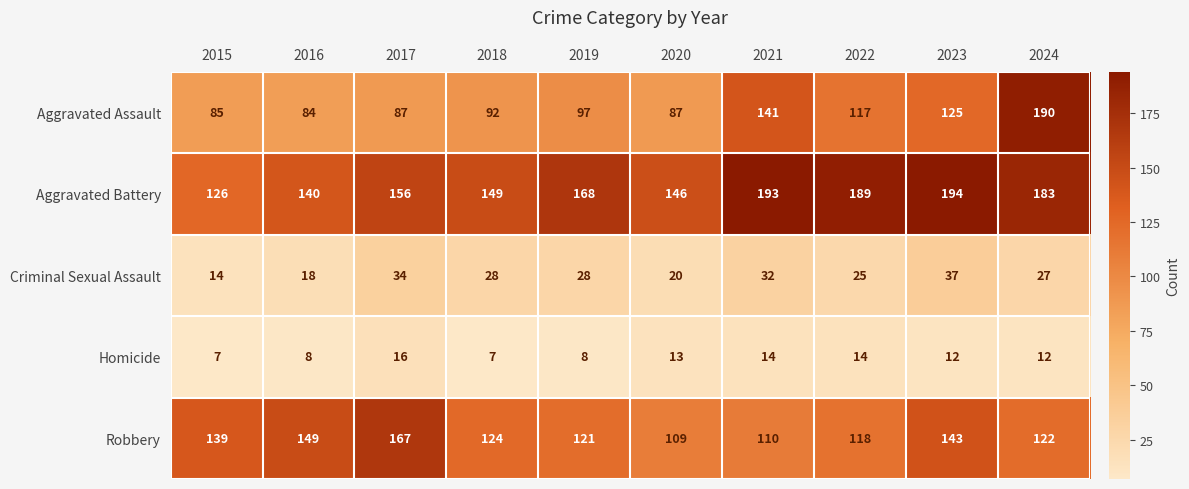

At which label does Criminal Sexual Assault reach its minimum?

2015